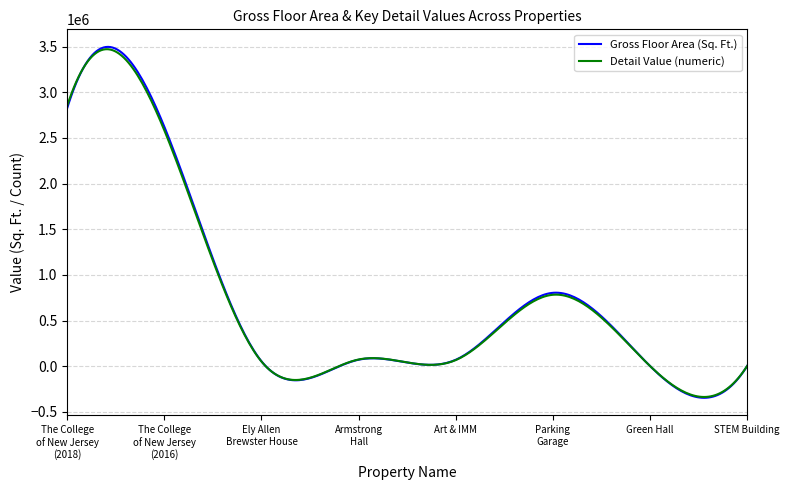

True or false: Detail Value (numeric) and Gross Floor Area (Sq. Ft.) cross at least once.

False